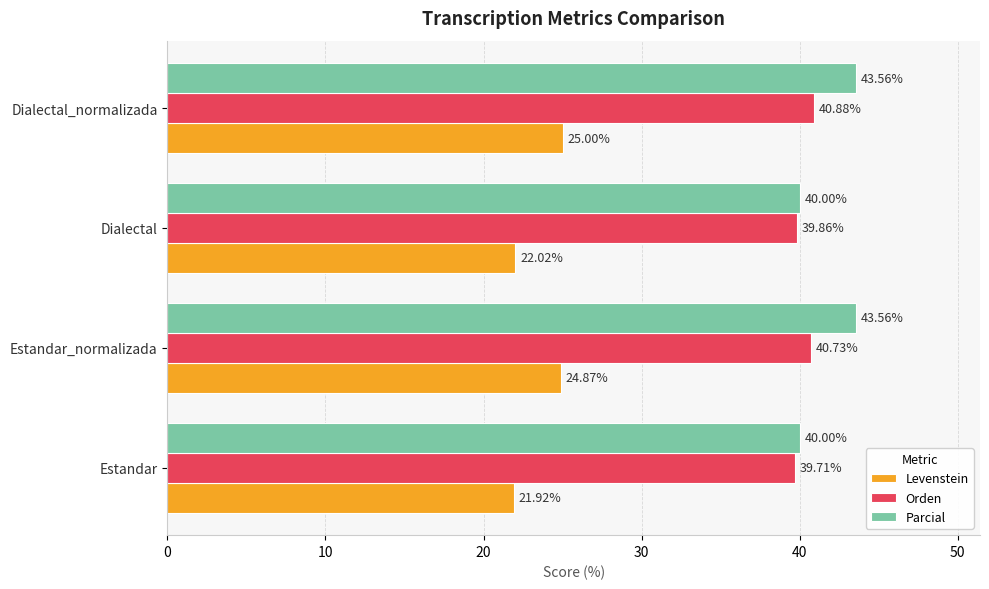

What is the spread (max minus min) of values at Dialectal_normalizada?

18.6